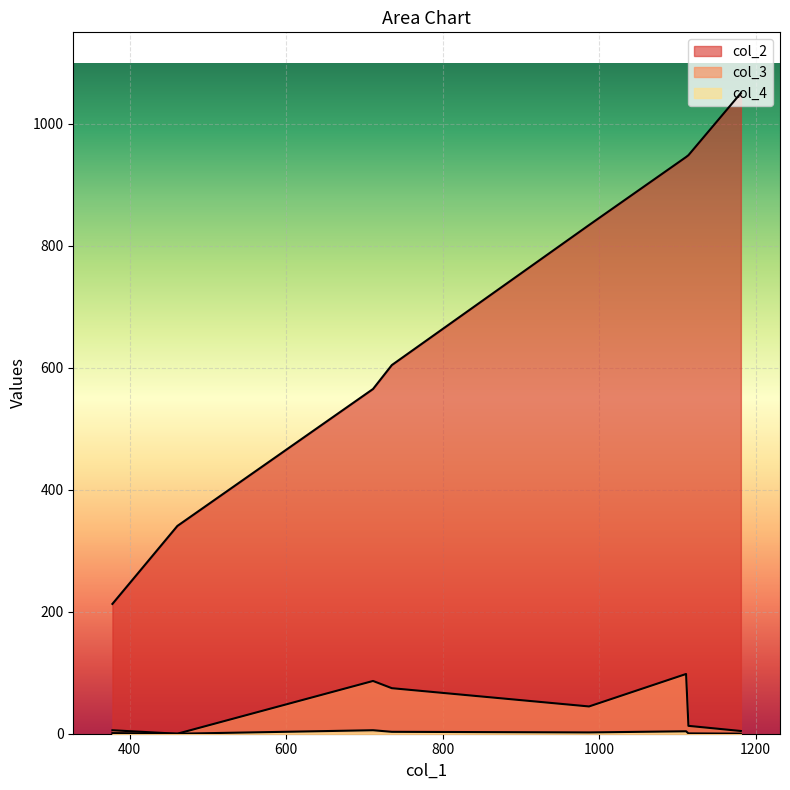

Is it true that col_2 equals 1635.9 at 1111?

False